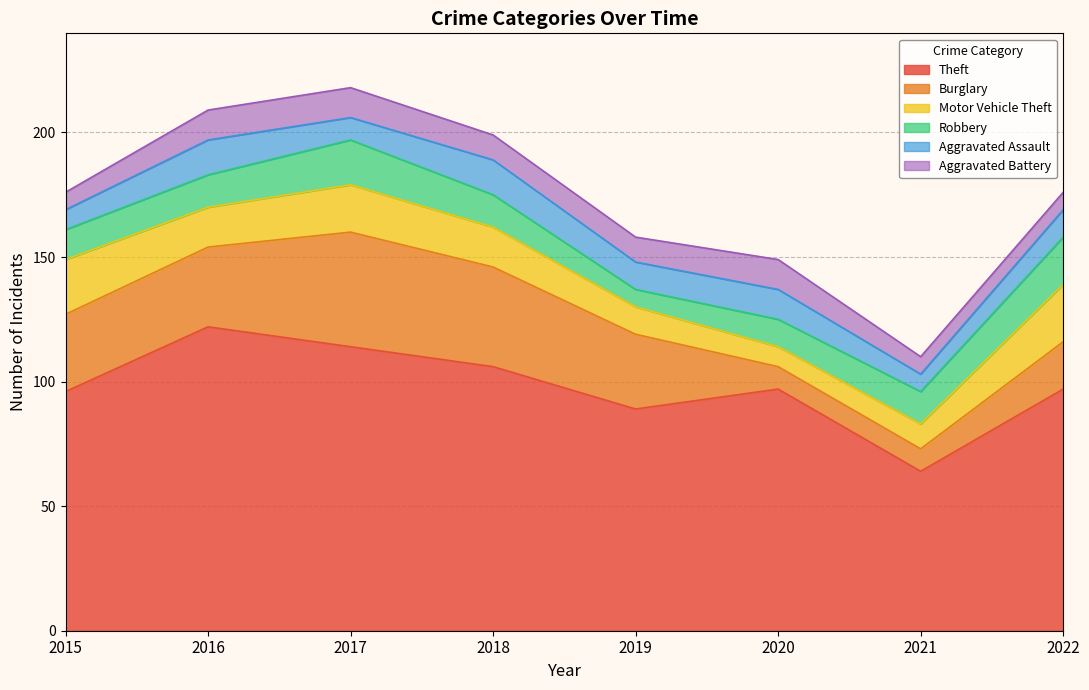

At how many categories does at least one series exceed 97?

3